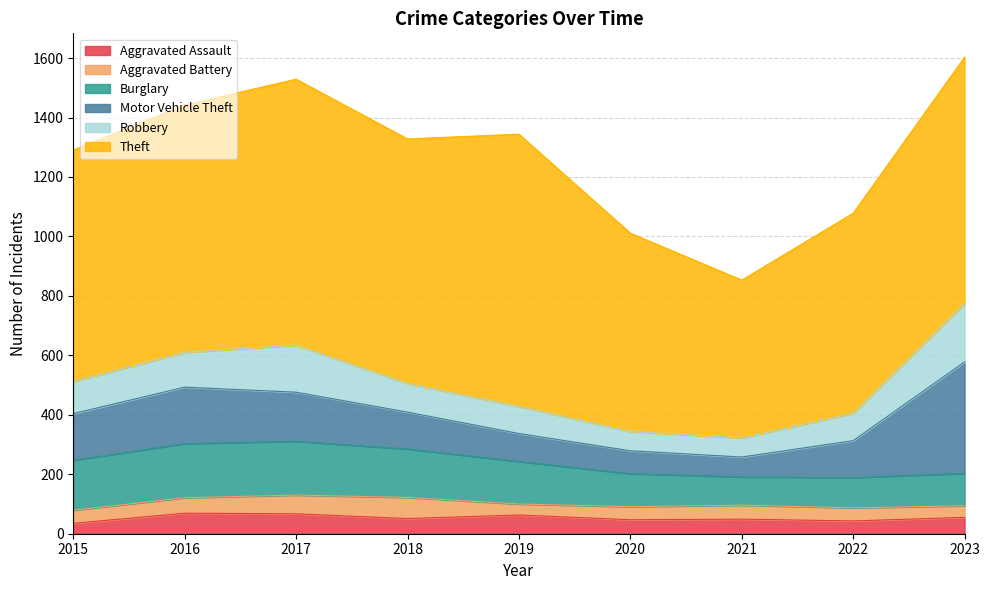

What is the difference between the Motor Vehicle Theft values at 2017 and 2016?

25